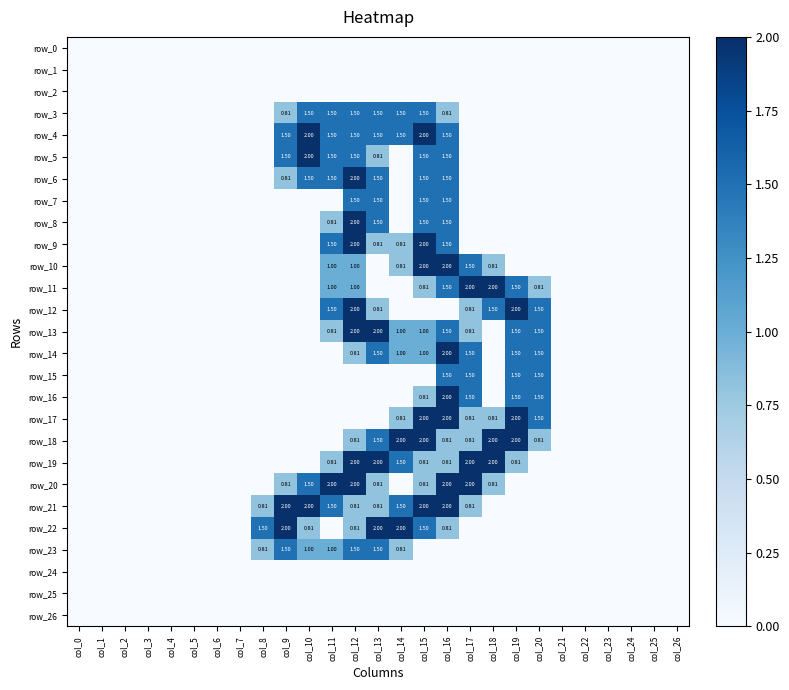

Which series has the largest total across all categories?

row_21